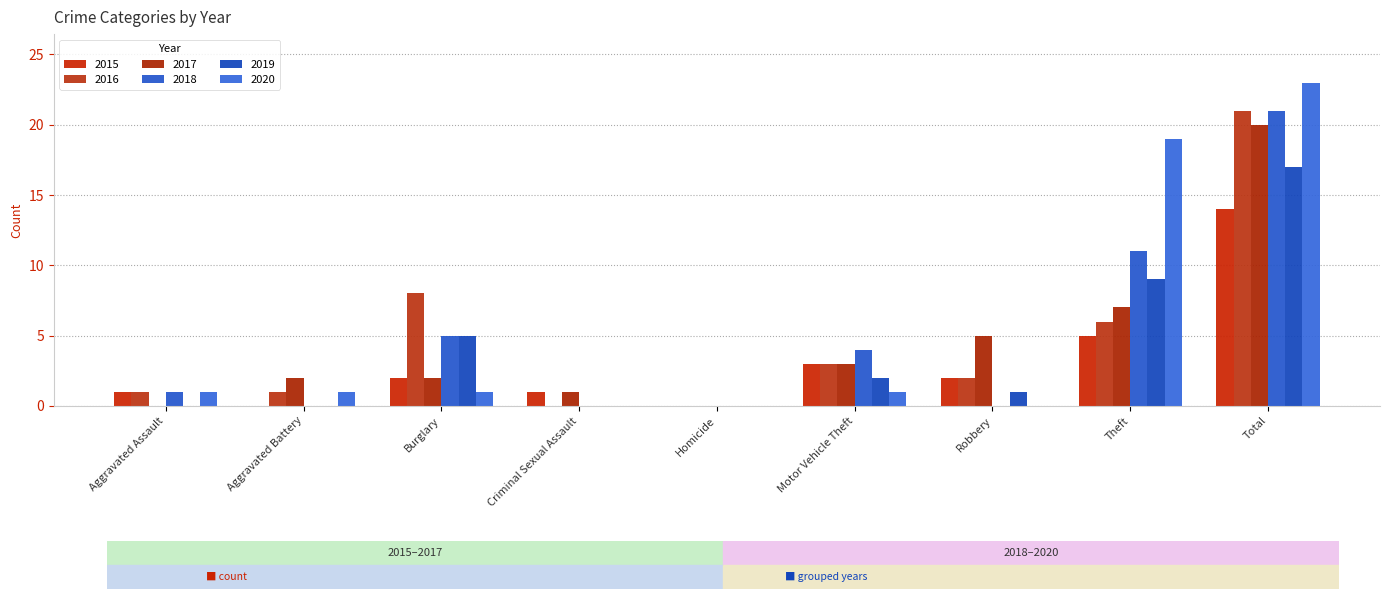

The value of 2016 at Burglary is 2. True or false?

False